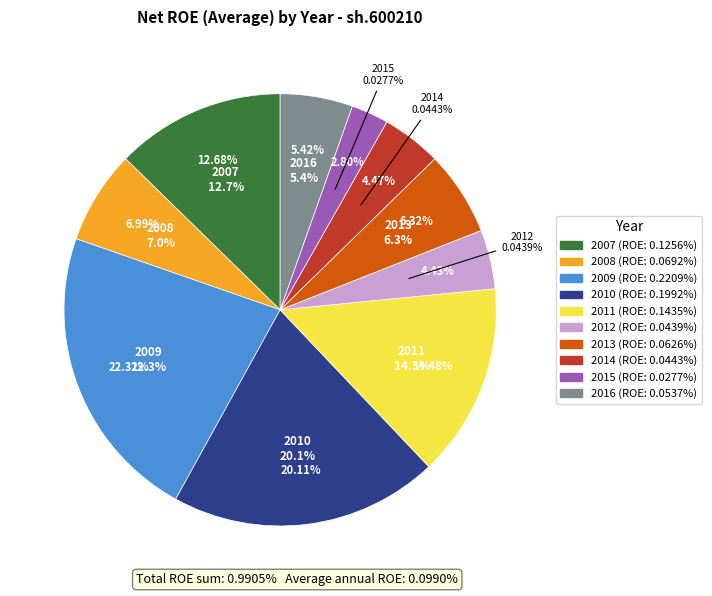

What is the smallest slice in the pie chart?

2015